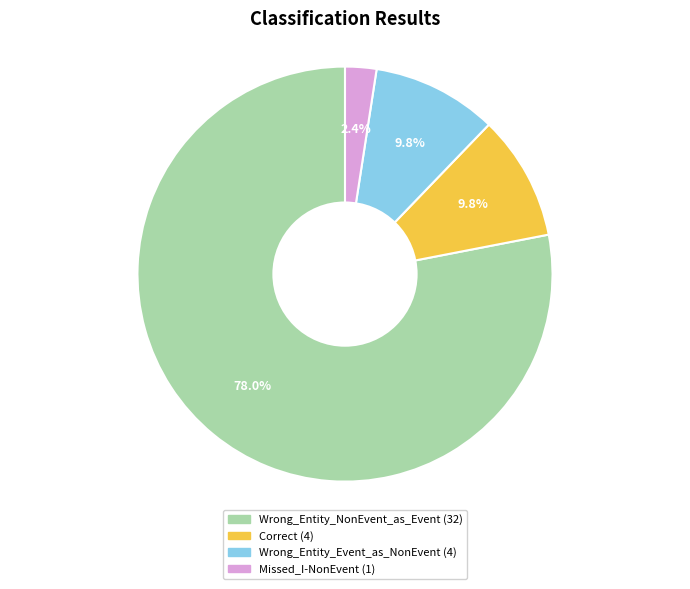

True or false: Wrong_Entity_NonEvent_as_Event accounts for 78% of the total.

True